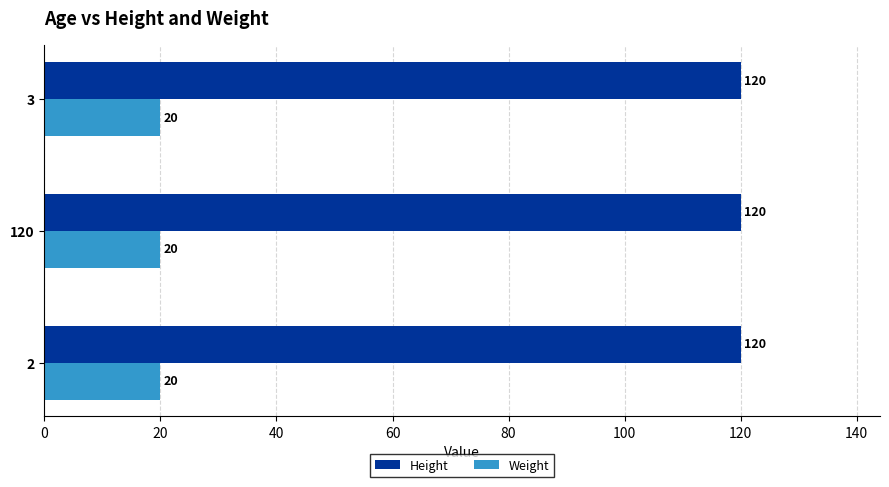

What is the minimum value for Weight?

20